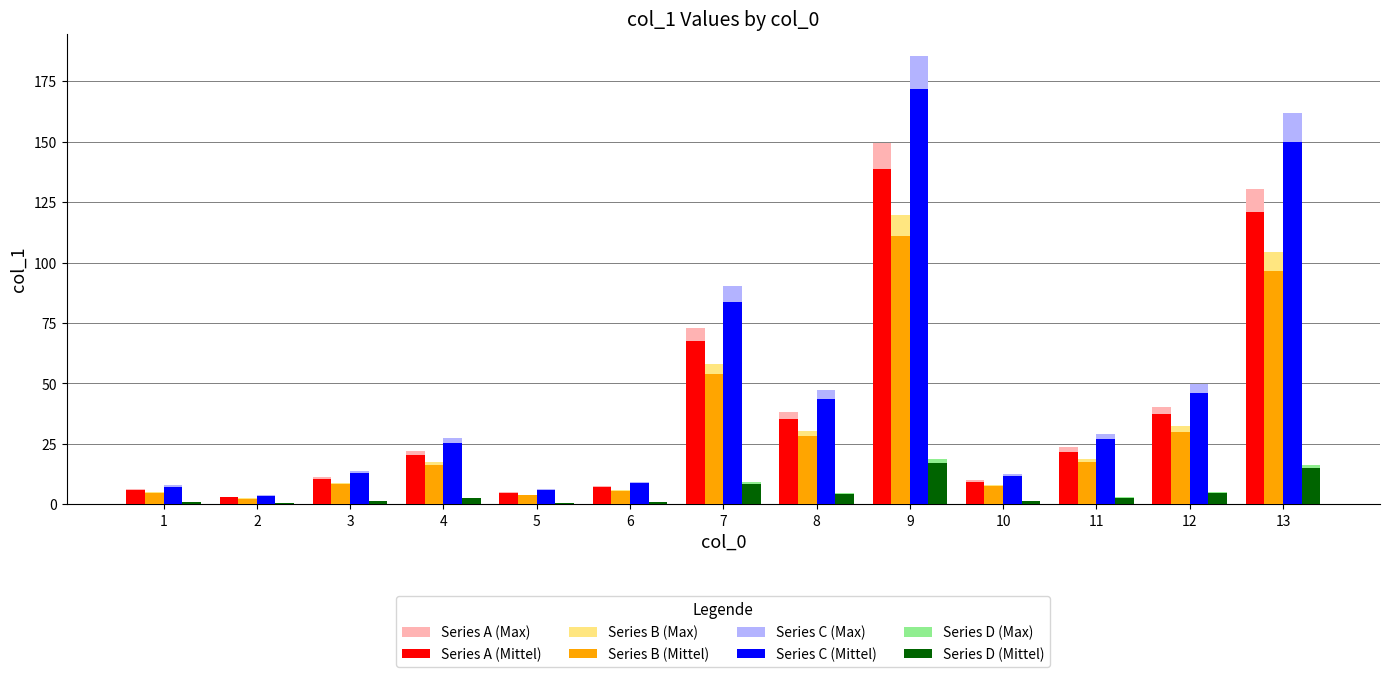

True or false: Series D (Mittel) has a value of 4.6 at 12.

True